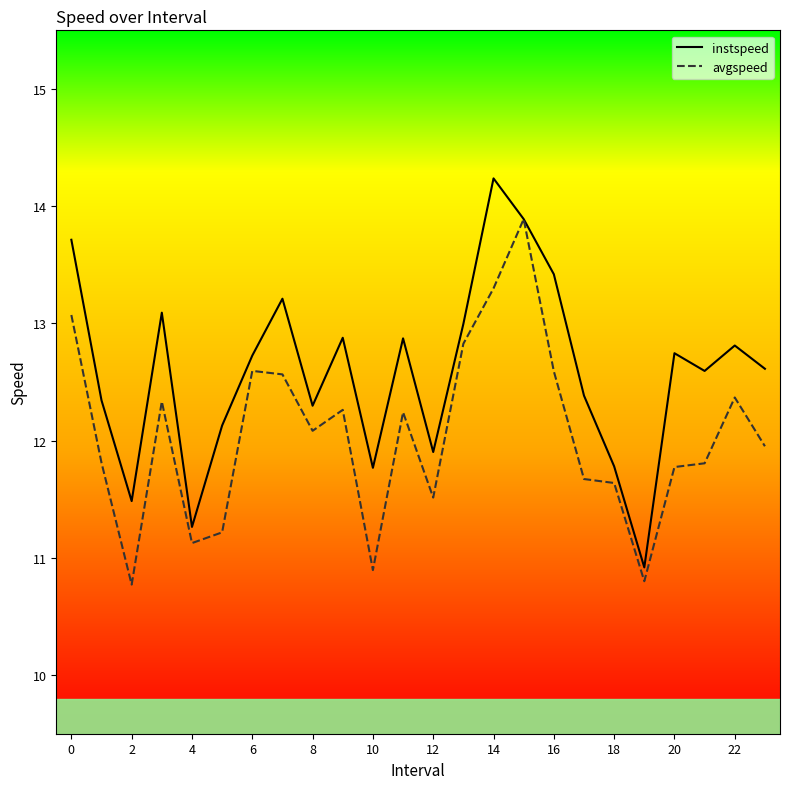

What is the difference between the second highest and second lowest values in the avgspeed series?

2.5